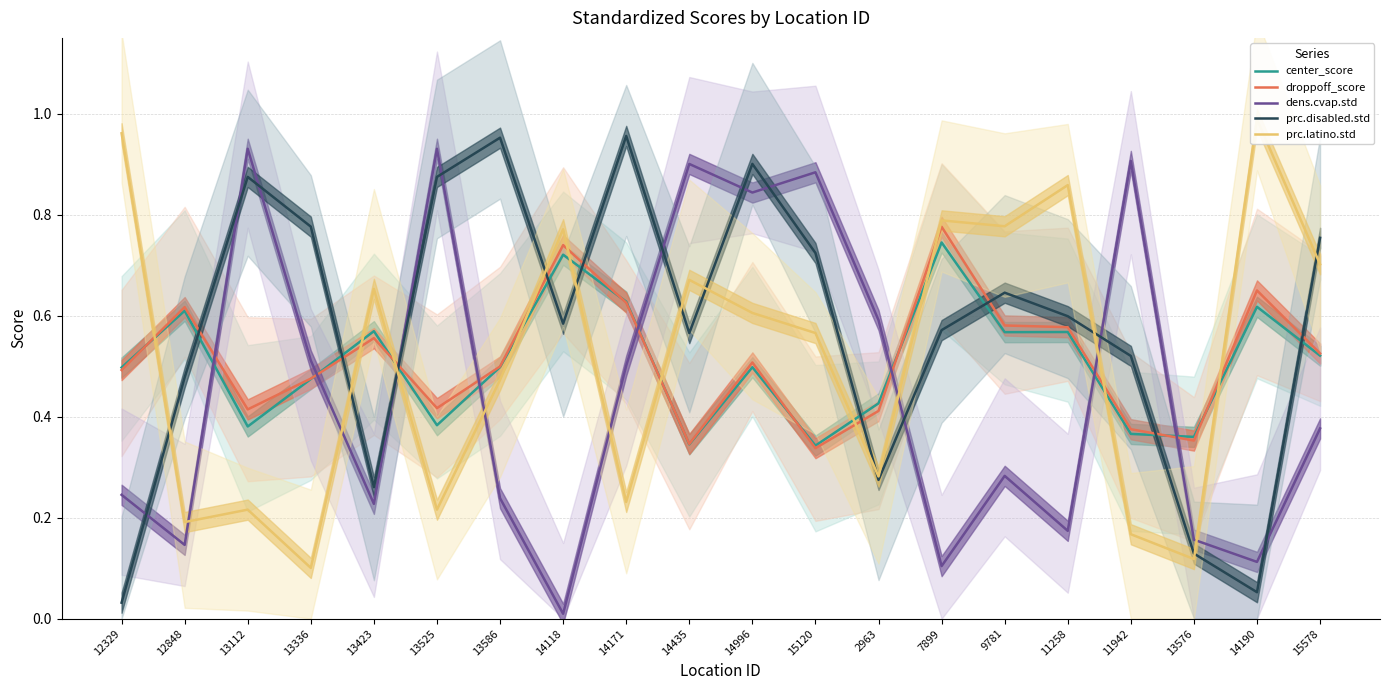

What is the value of the dens.cvap.std point at the 16th from the left?

0.2